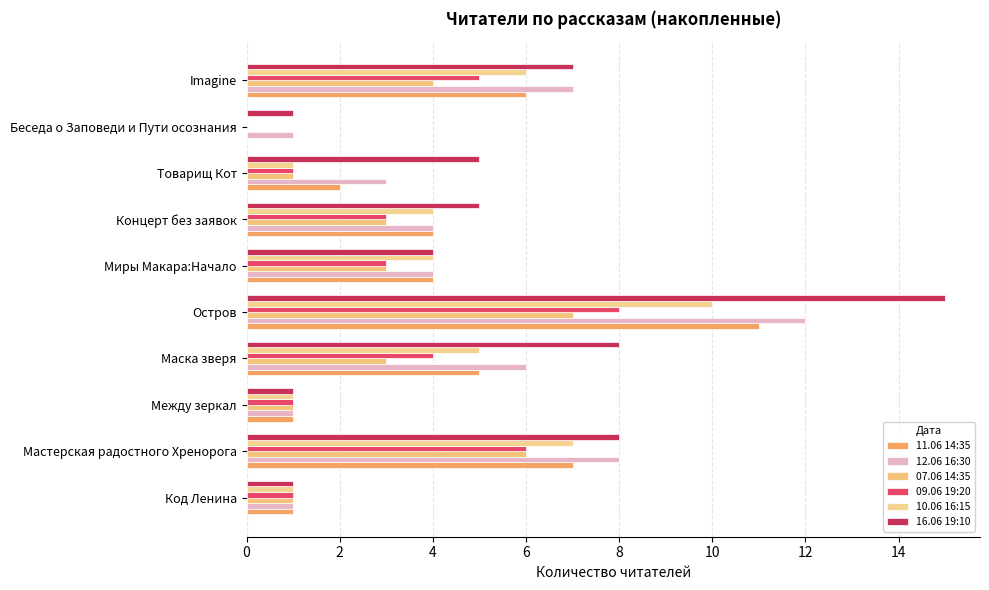

List the series in order of their peak value, highest first.

16.06 19:10, 12.06 16:30, 11.06 14:35, 10.06 16:15, 09.06 19:20, 07.06 14:35